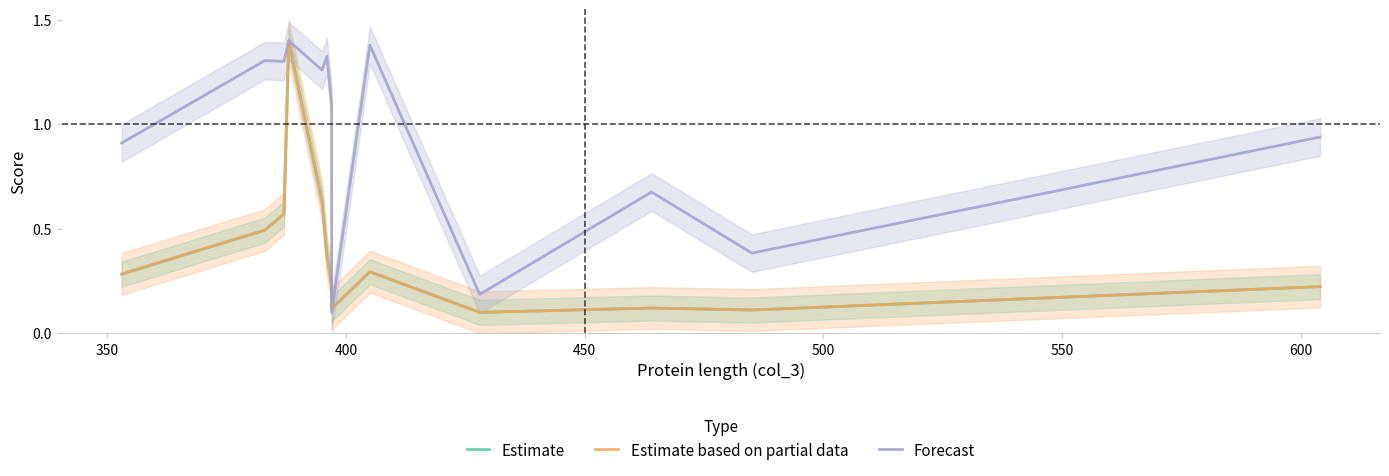

True or false: Estimate based on partial data and Estimate cross at least once.

True